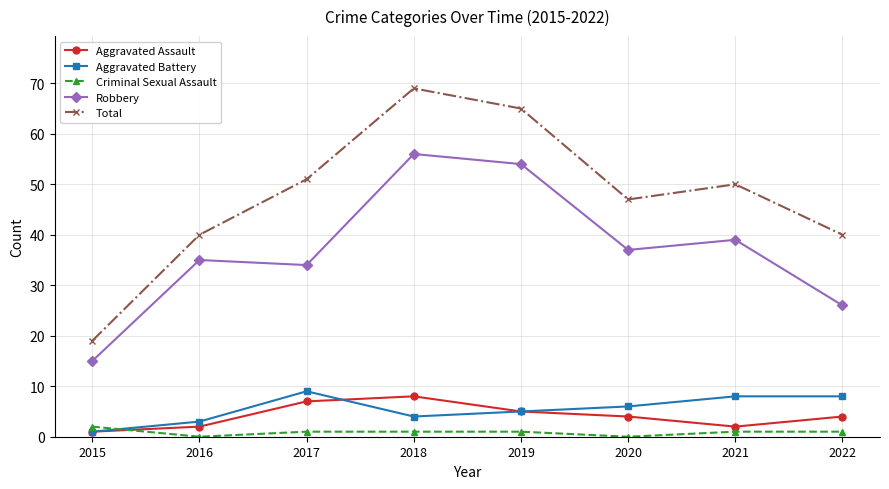

Reading left to right, transcribe all the data shown in this chart.

Aggravated Assault: 1	2	7	8	5	4	2	4
Aggravated Battery: 1	3	9	4	5	6	8	8
Criminal Sexual Assault: 2	0	1	1	1	0	1	1
Robbery: 15	35	34	56	54	37	39	26
Total: 19	40	51	69	65	47	50	40